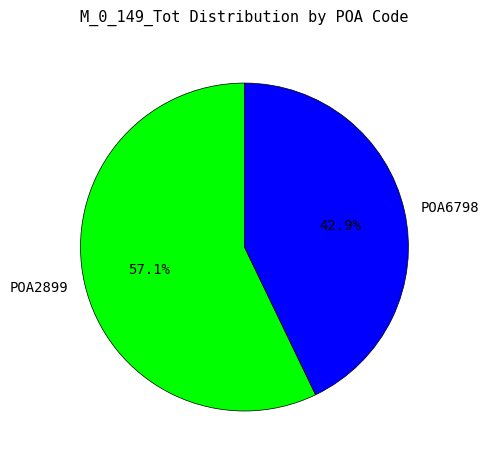

Count the number of slices in the pie.

2